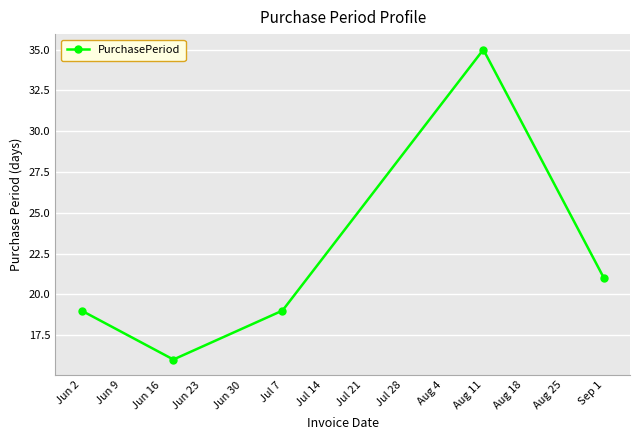

What is the maximum value shown in the chart?

35